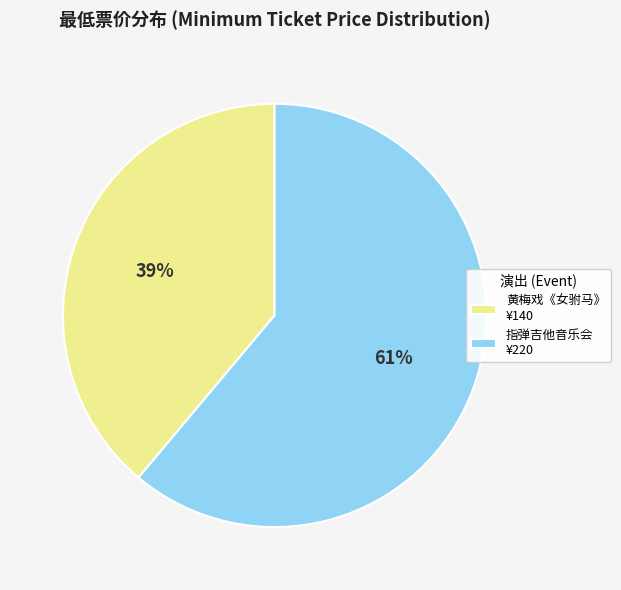

The 指弹吉他音乐会 ¥220 slice represents 70% of the pie. True or false?

False